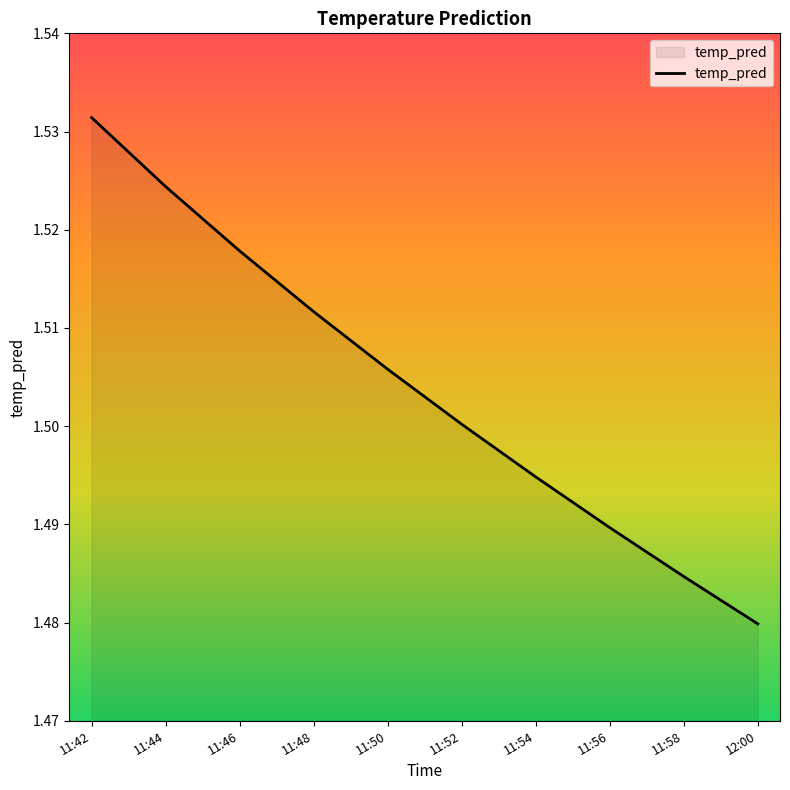

True or false: the data has more than 1 interior local peaks.

False